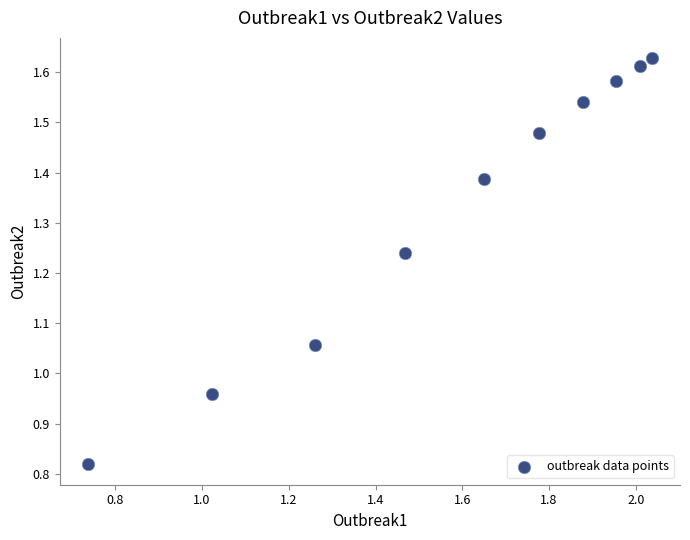

What is the range of X values (max minus min)?

1.3